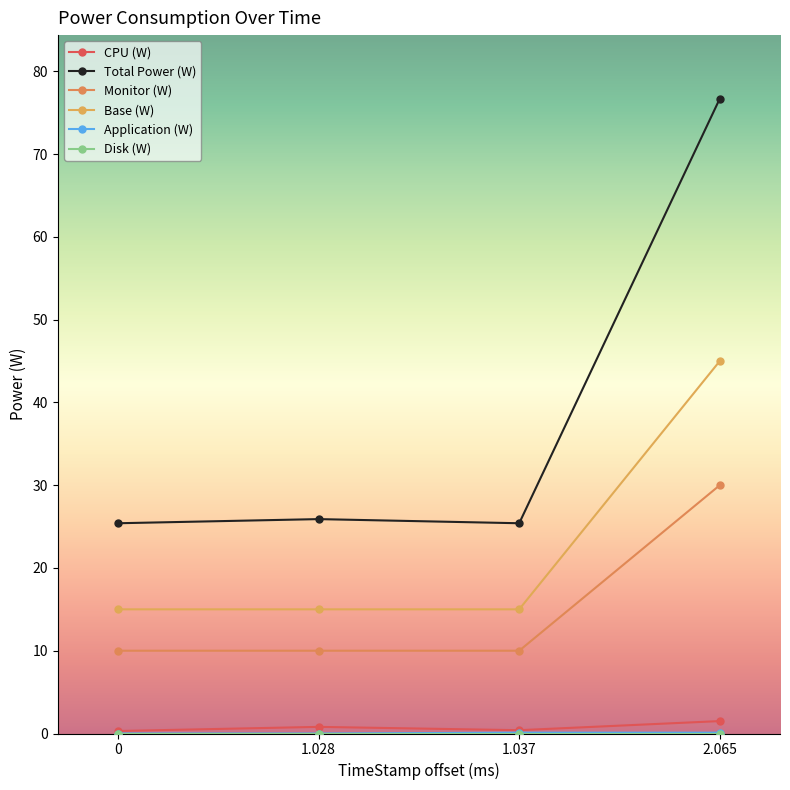

What is the difference between the highest and lowest values at 2.065?

76.7